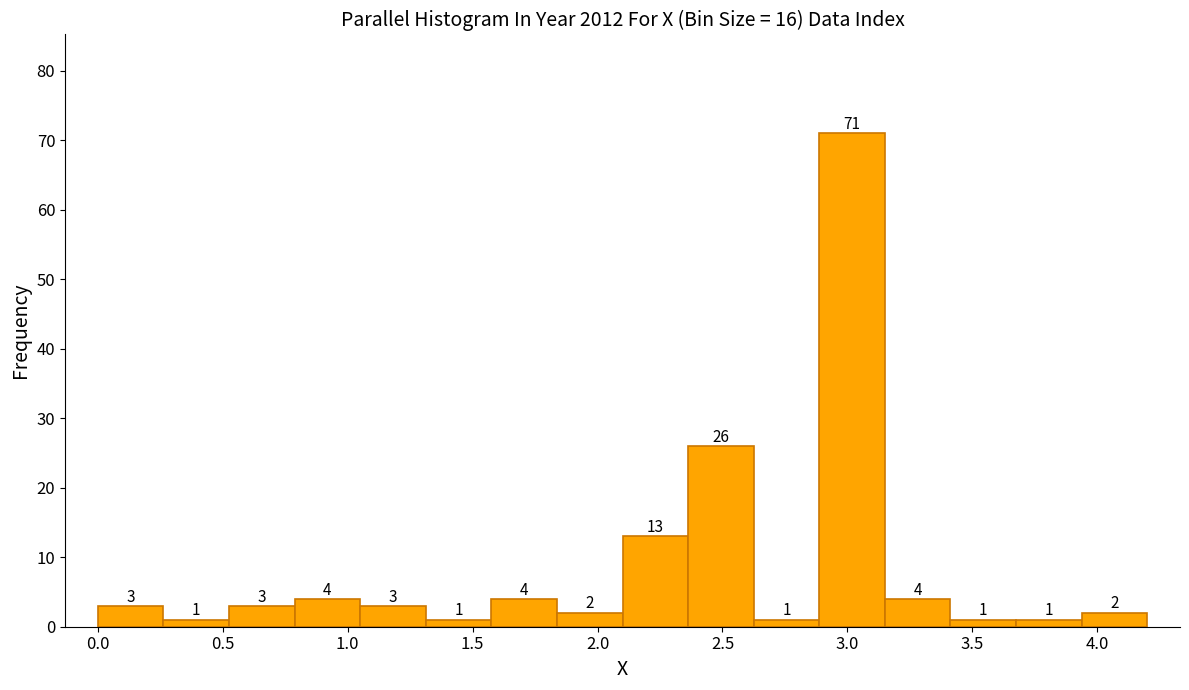

How tall is the bar that spans 1.30 to 1.60 on the x-axis? The bar edges are not printed on the chart, so give them approximately, as read against the axis.

1